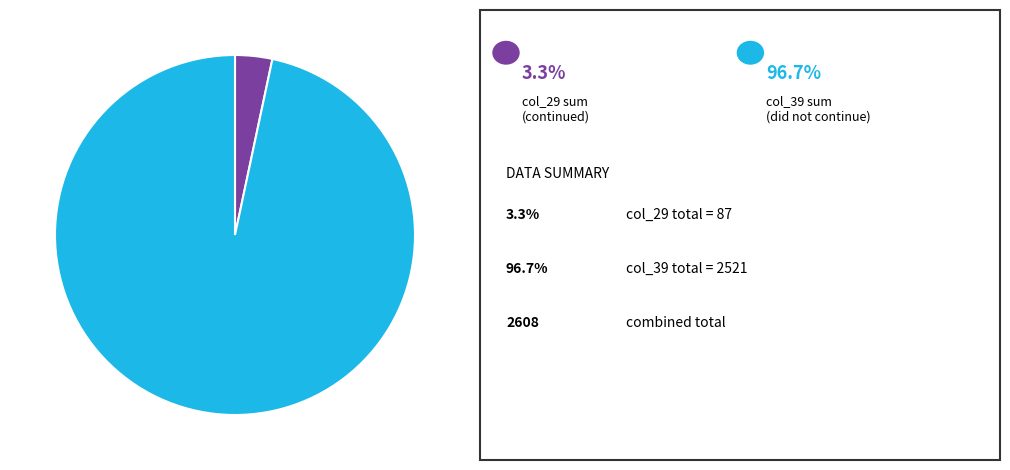

Is there any slice that represents more than half of the pie?

Yes